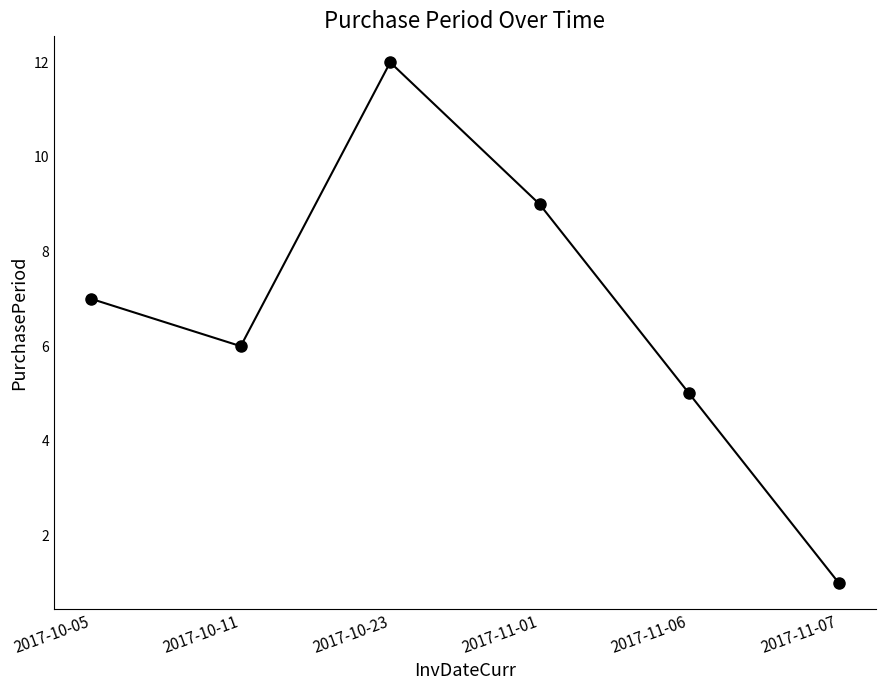

Count the number of data series in this chart.

1